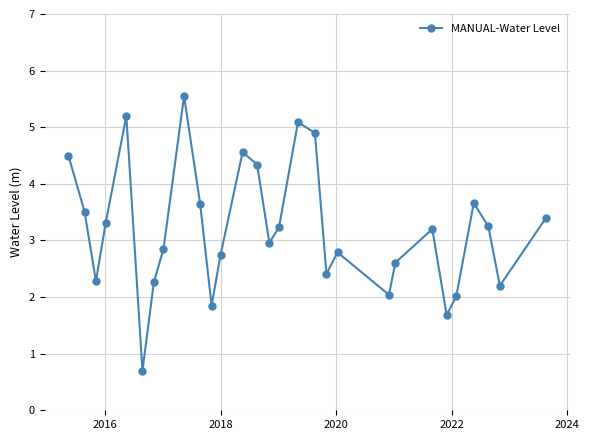

What is the average value?

3.2